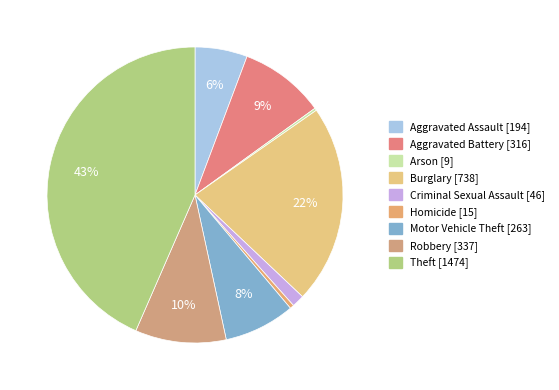

Count the number of slices in the pie.

9